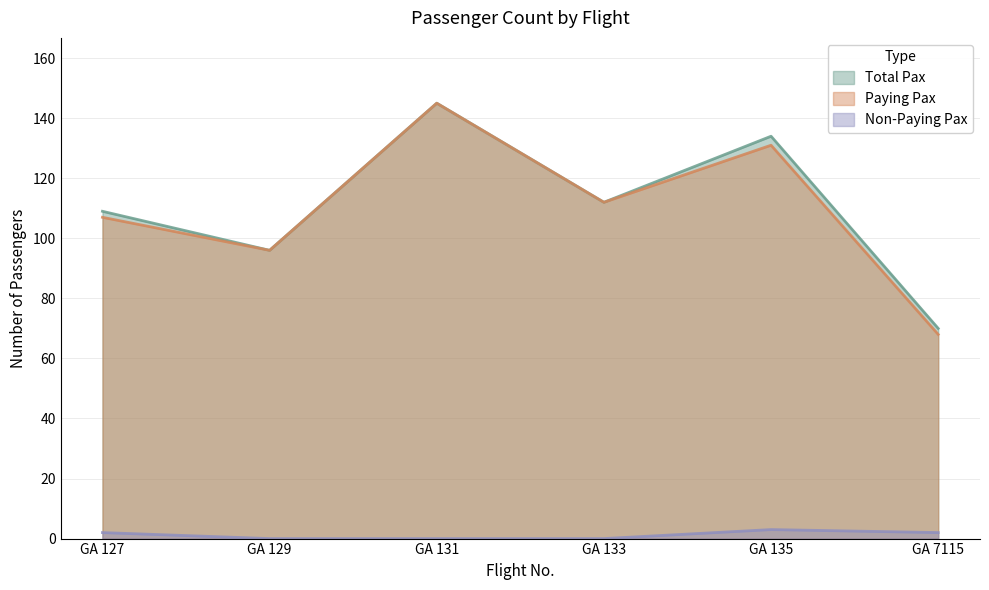

What is the greatest value displayed?

145